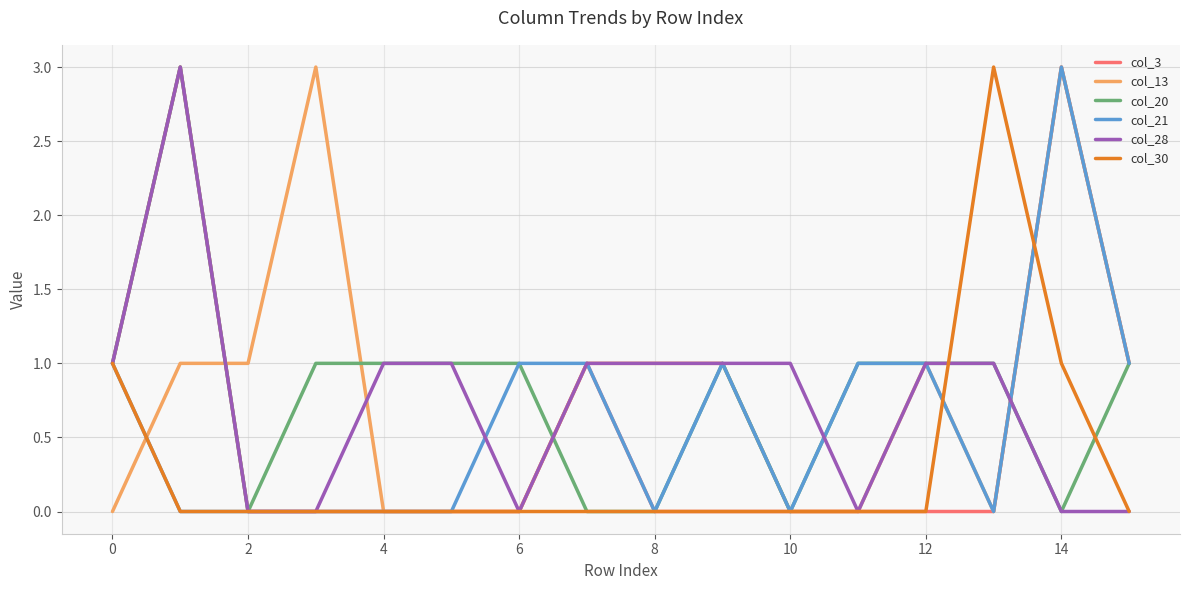

How many interior local peaks does the col_28 series have?

1